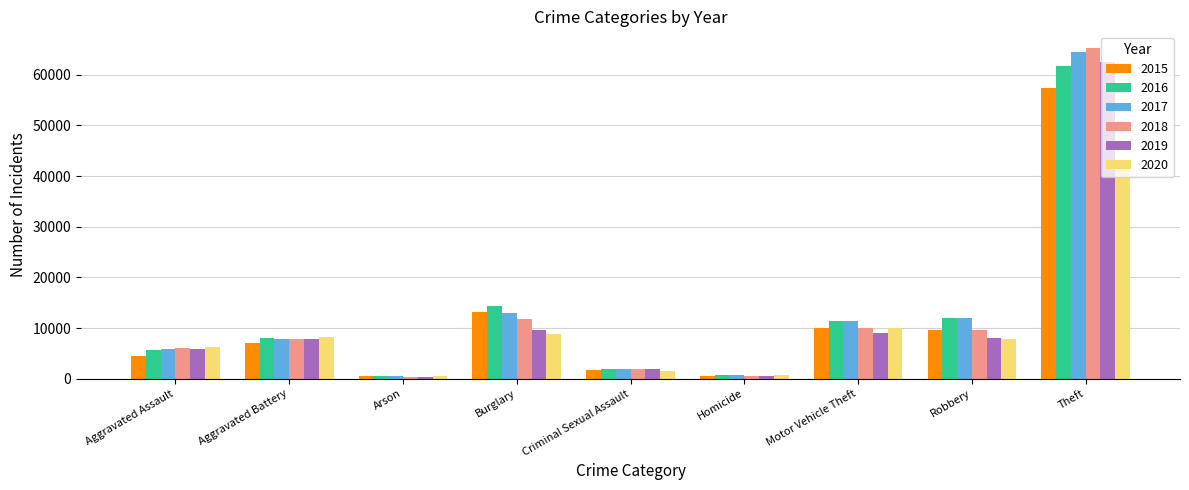

What is the smallest value displayed?

373